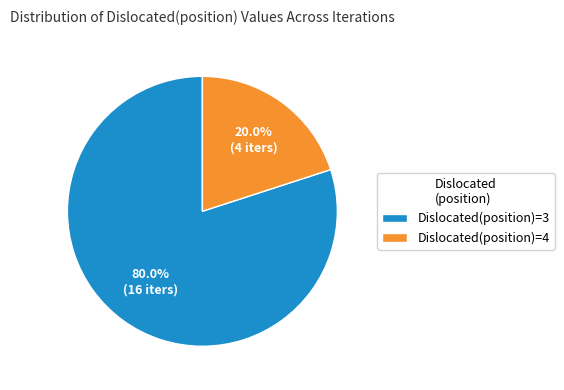

Between Dislocated(position)=3 and Dislocated(position)=4, which is larger?

Dislocated(position)=3